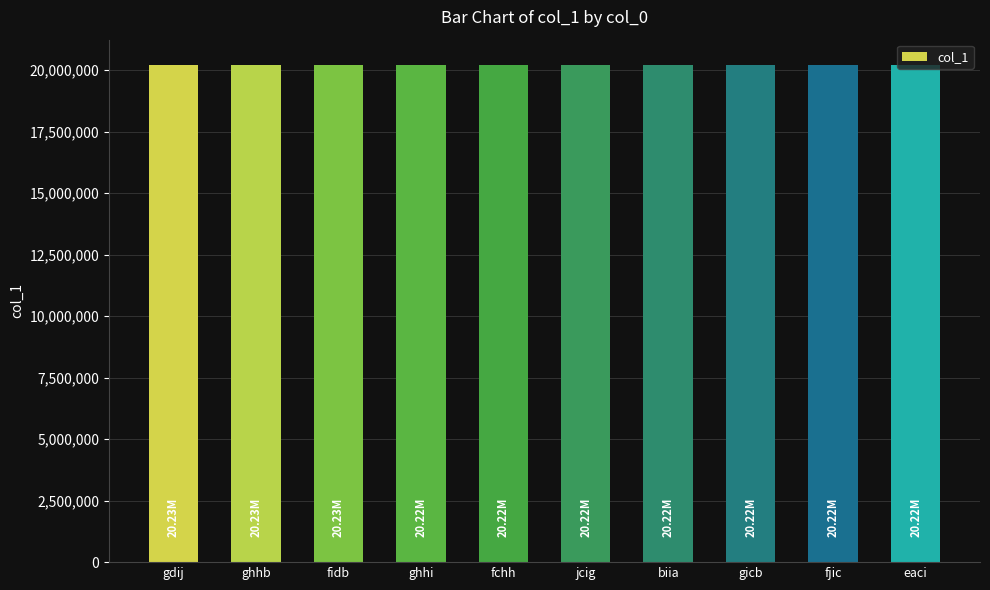

What is the sum of all values?

202238687